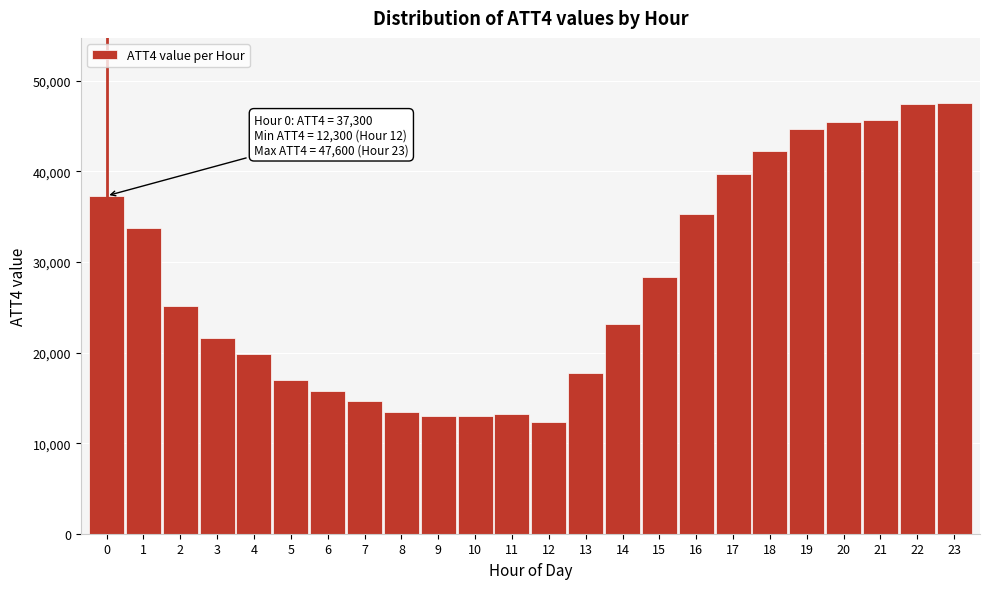

What is the value of the 8th bar from the left?

14600